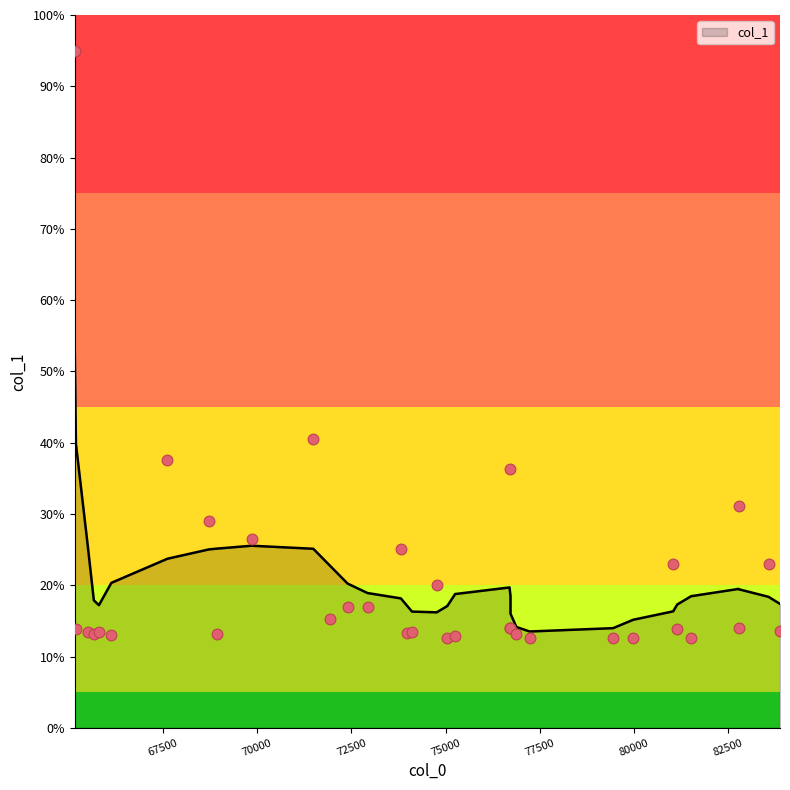

What is the change in value from 67615.6 to 79978.6?

-24.9